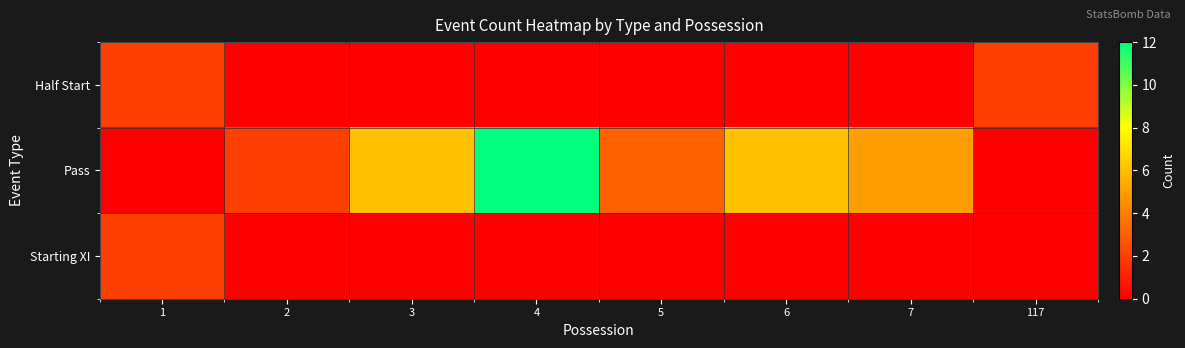

Reading right to left, transcribe all the data shown in this chart.

Half Start: 117=2	7=0	6=0	5=0	4=0	3=0	2=0	1=2
Pass: 117=0	7=5	6=6	5=3	4=12	3=6	2=2	1=0
Starting XI: 117=0	7=0	6=0	5=0	4=0	3=0	2=0	1=2